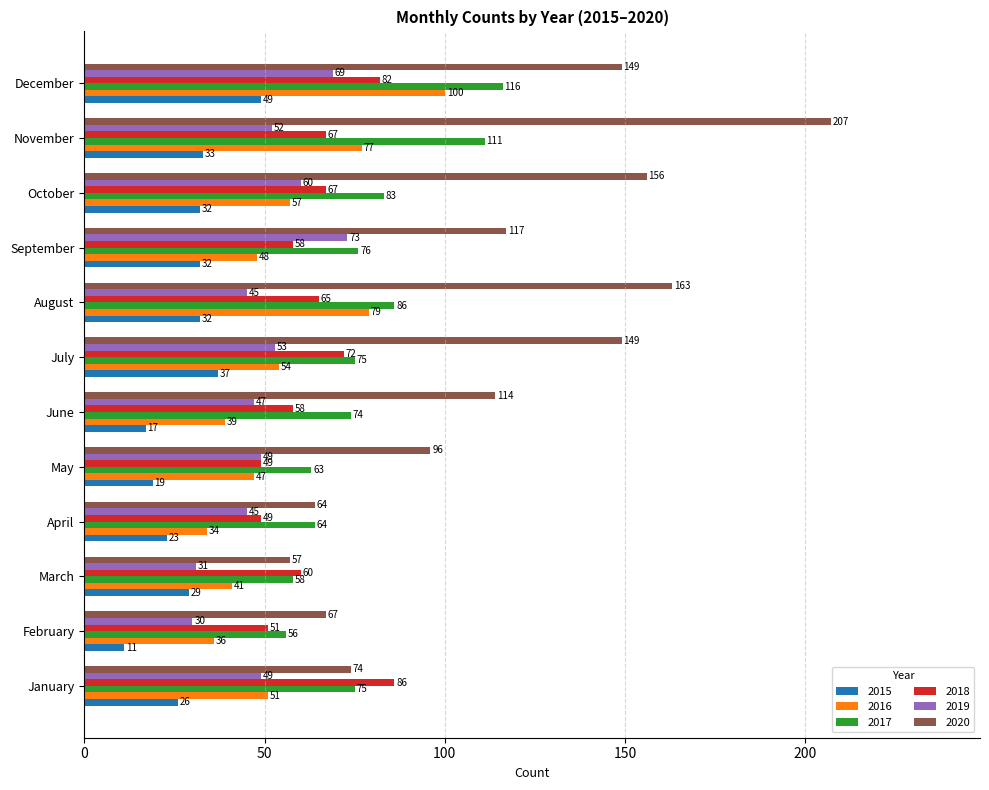

What is the difference between the highest and lowest values at December?

100